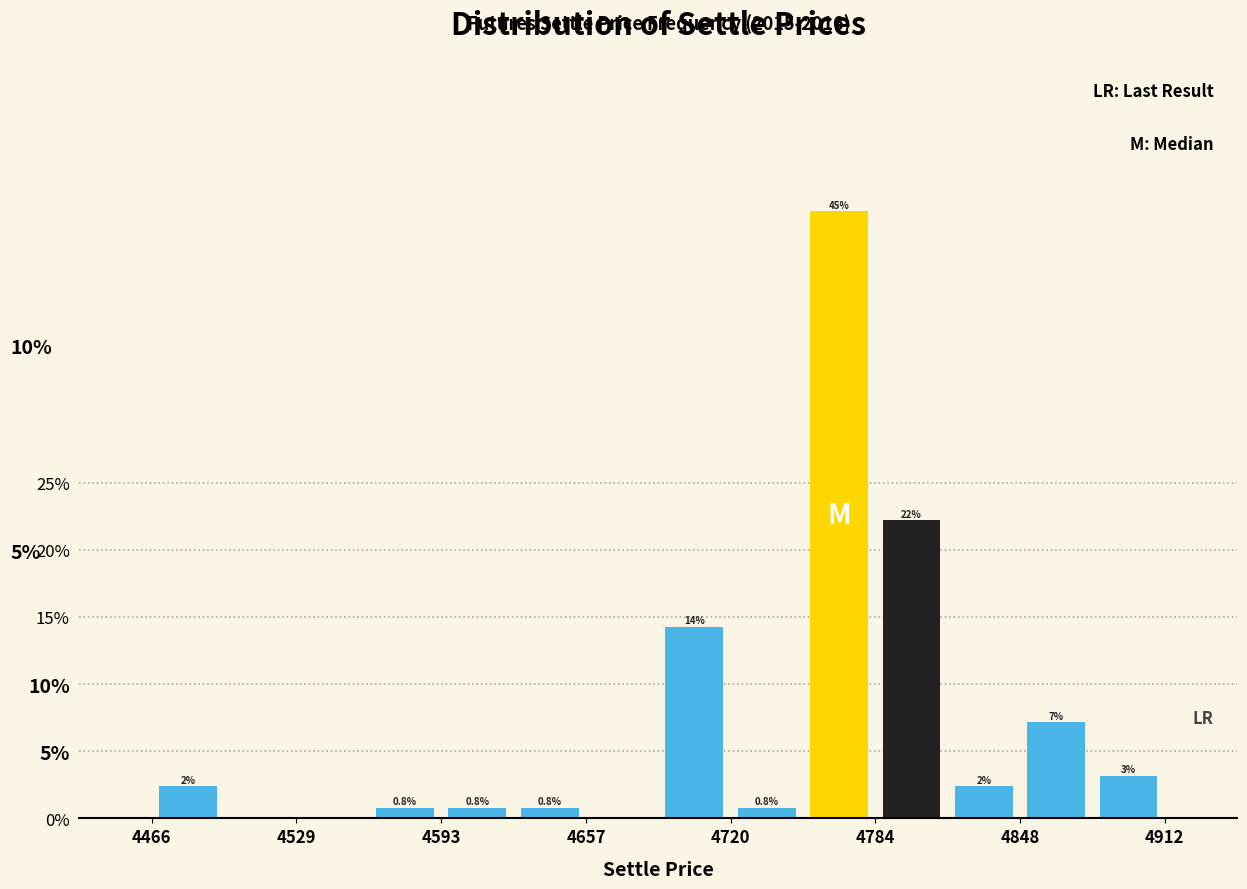

Around what value on the x-axis is the tallest bar? Give the approximate position of its centre, as read against the axis.

4770